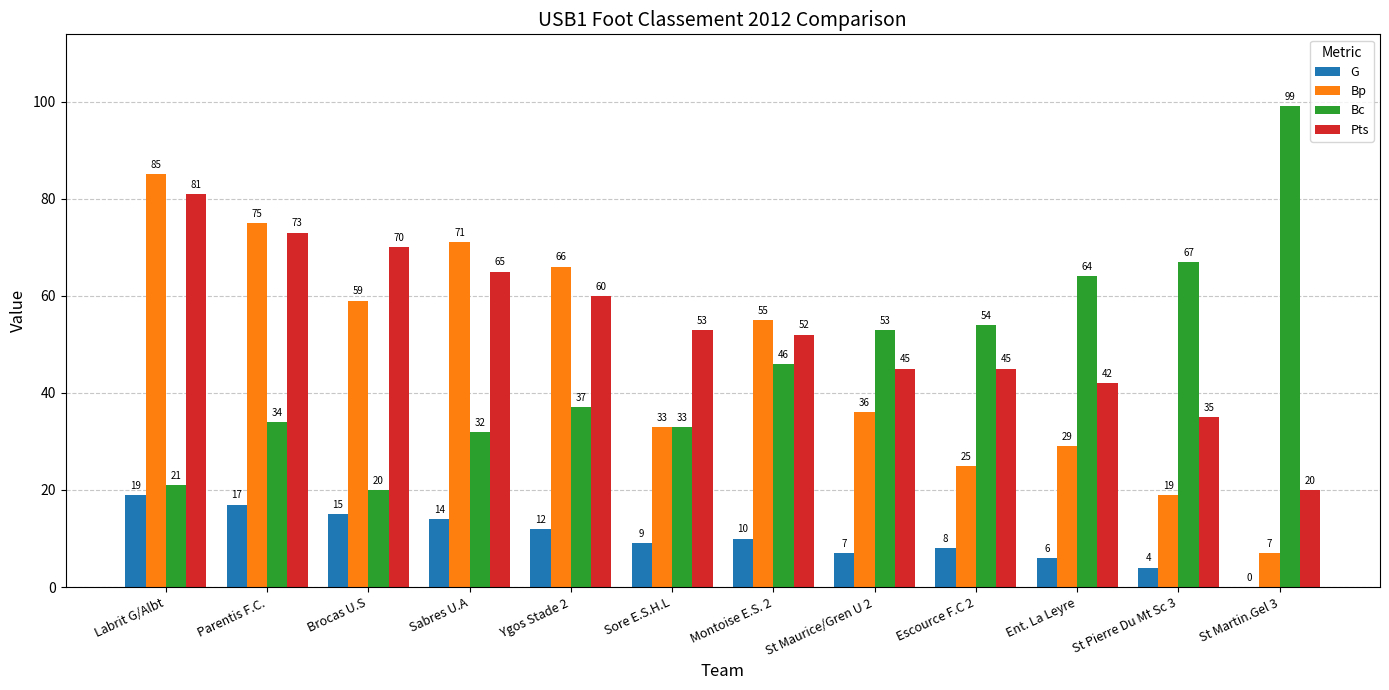

At which category does the chart reach its peak across all series?

St Martin.Gel 3